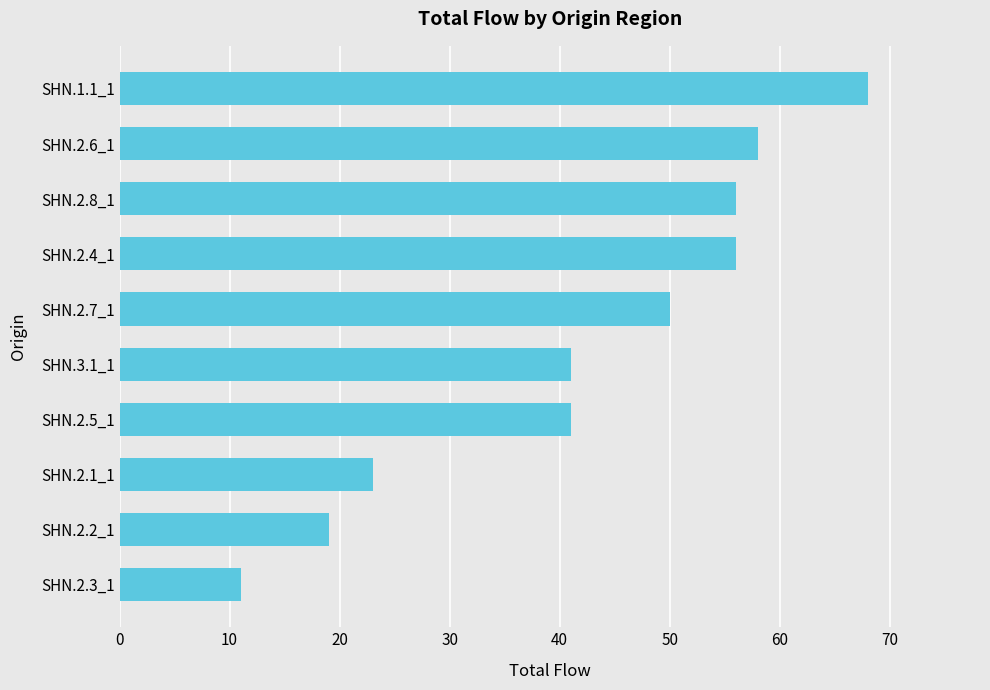

What is the approximate value at SHN.2.5_1, to the nearest 10?

40